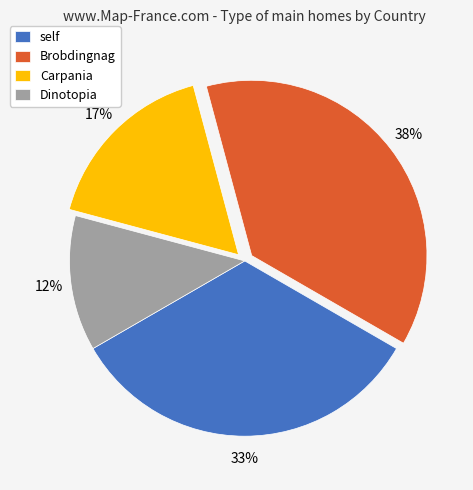

Between Dinotopia and Carpania, which is larger?

Carpania